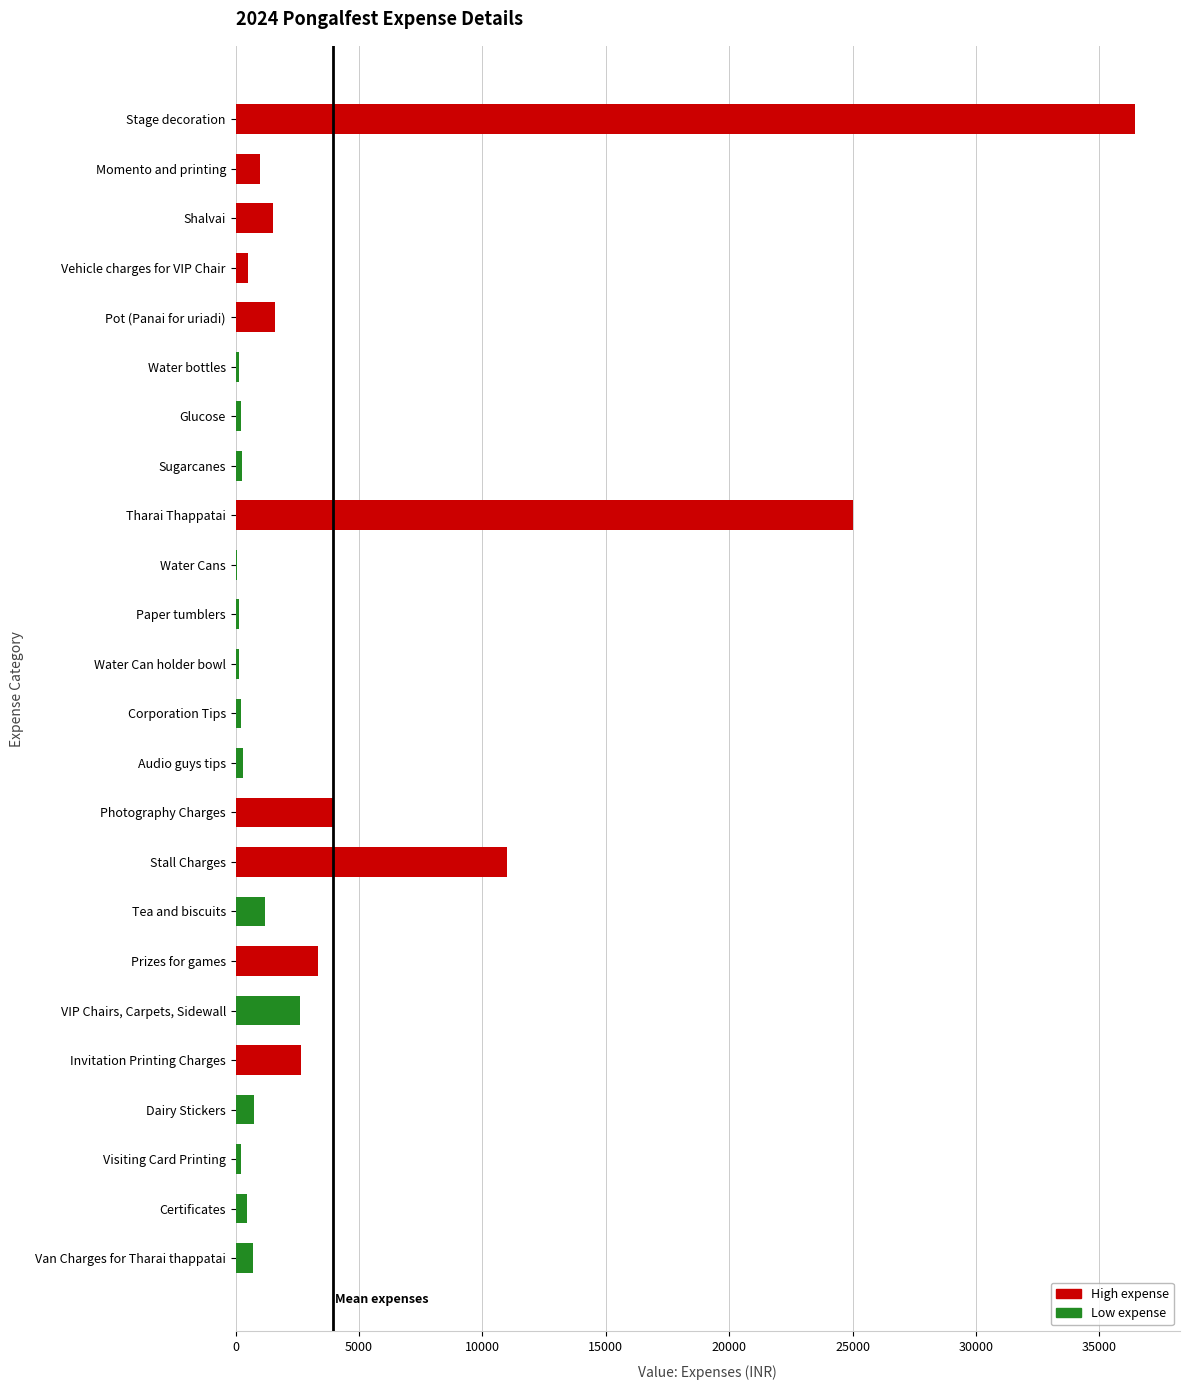

The value at Prizes for games is 1052. True or false?

False